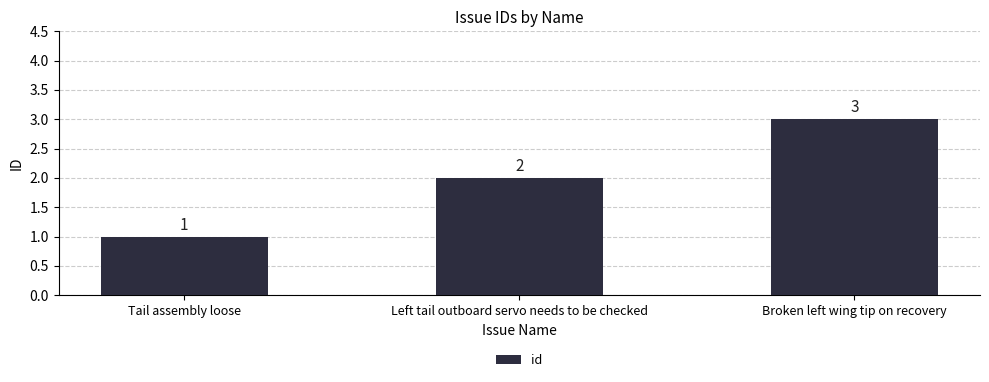

What is the difference between the maximum and minimum values?

2